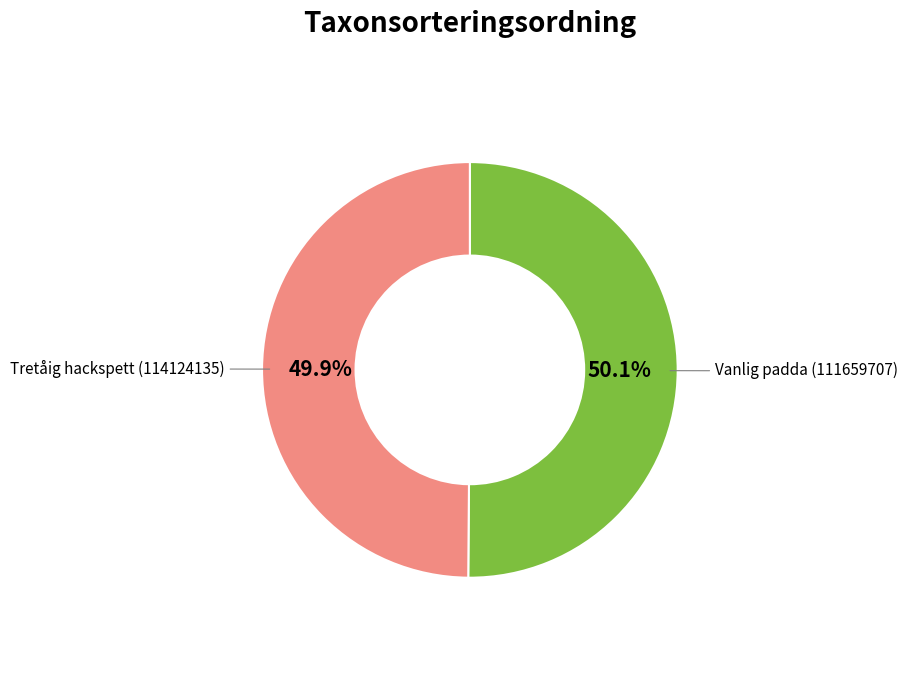

What percentage do Vanlig padda (111659707) and Tretåig hackspett (114124135) together represent?

100.0%